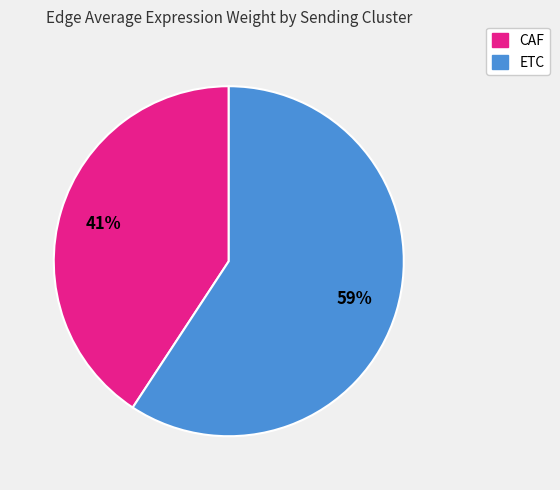

Count the number of slices in the pie.

2